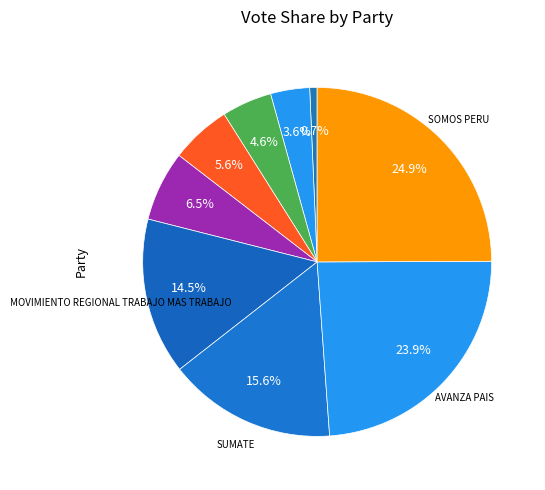

How many segments does this pie chart have?

9